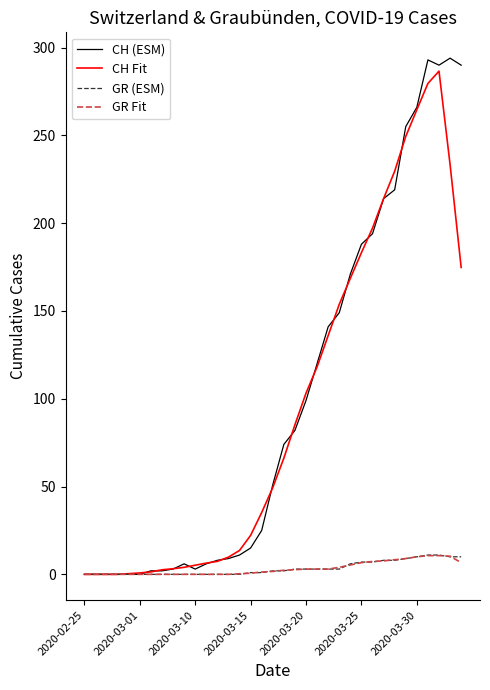

What is the highest value of the GR (ESM) series?

11.0